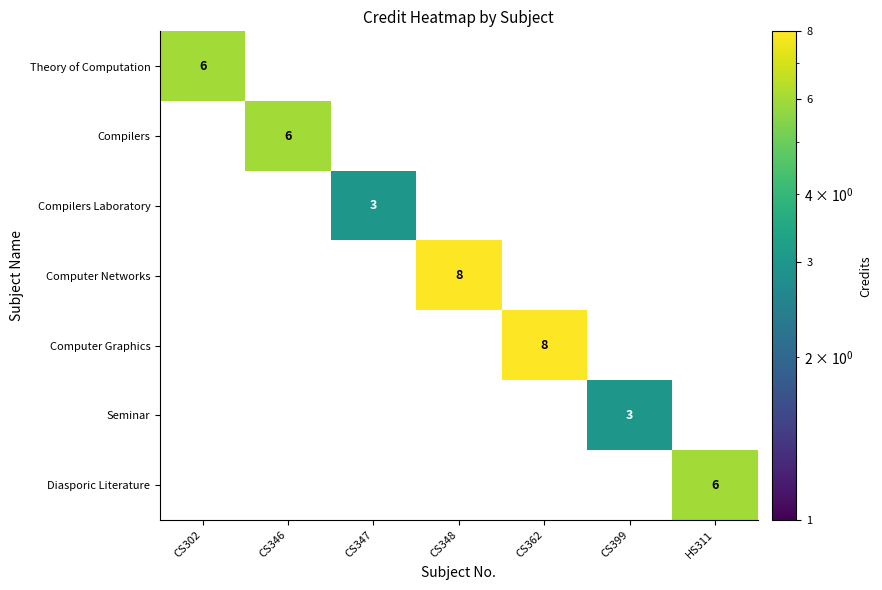

The value of Computer Graphics at CS399 is 4. True or false?

False